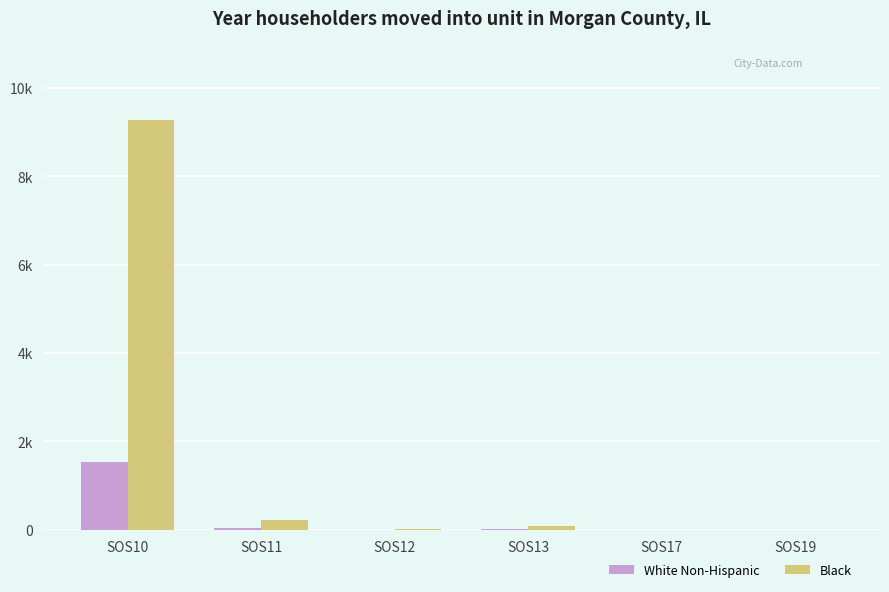

Does the chart contain stacked bars?

No